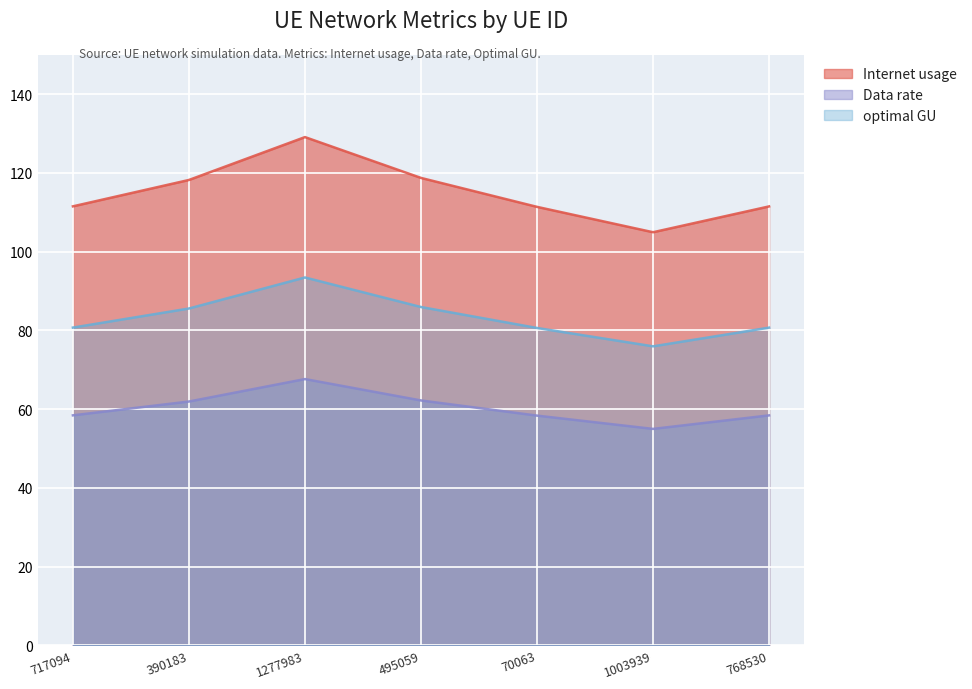

Between 495059 and 768530, which series saw the biggest shift?

Internet usage